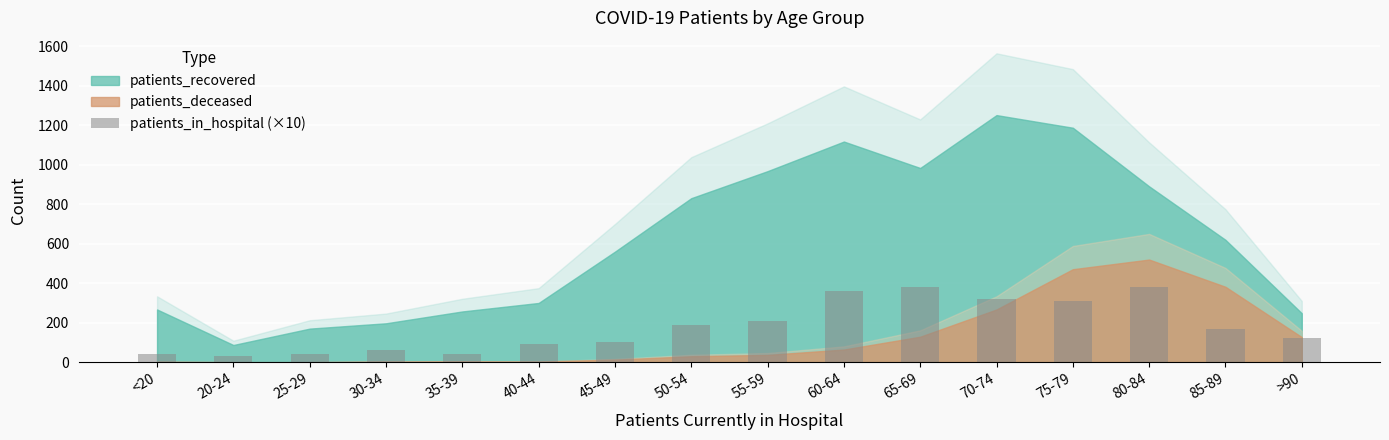

What is the label of the 10th bar from the right?

45-49